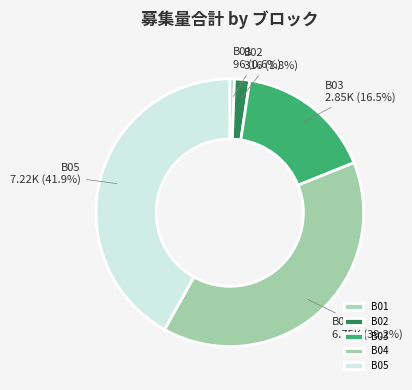

To the nearest percent, what portion does B01 represent?

1%